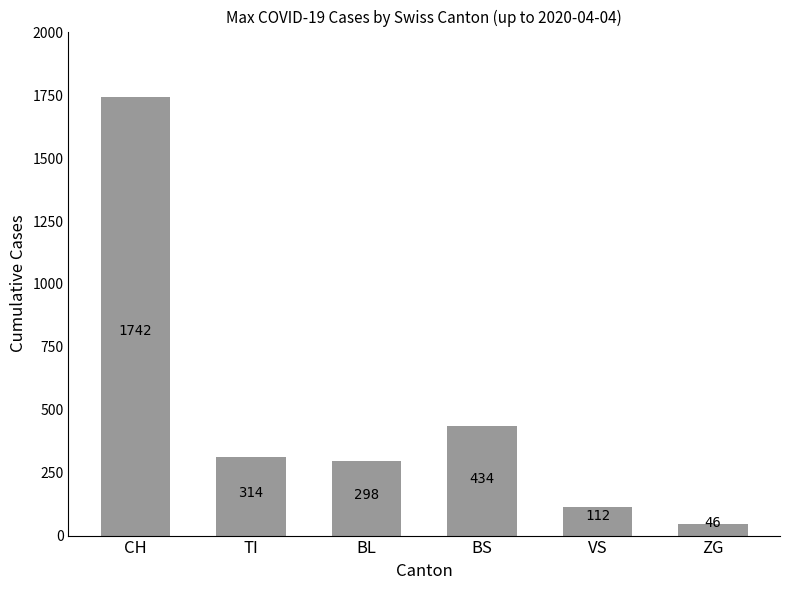

What is the difference between the maximum and minimum values?

1696